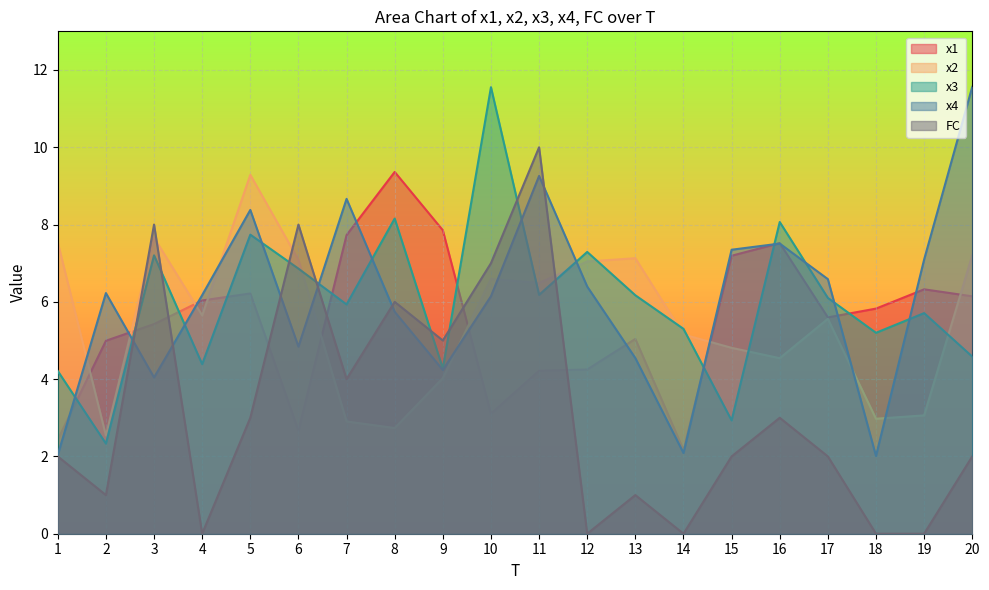

Count the number of categories in the chart.

20